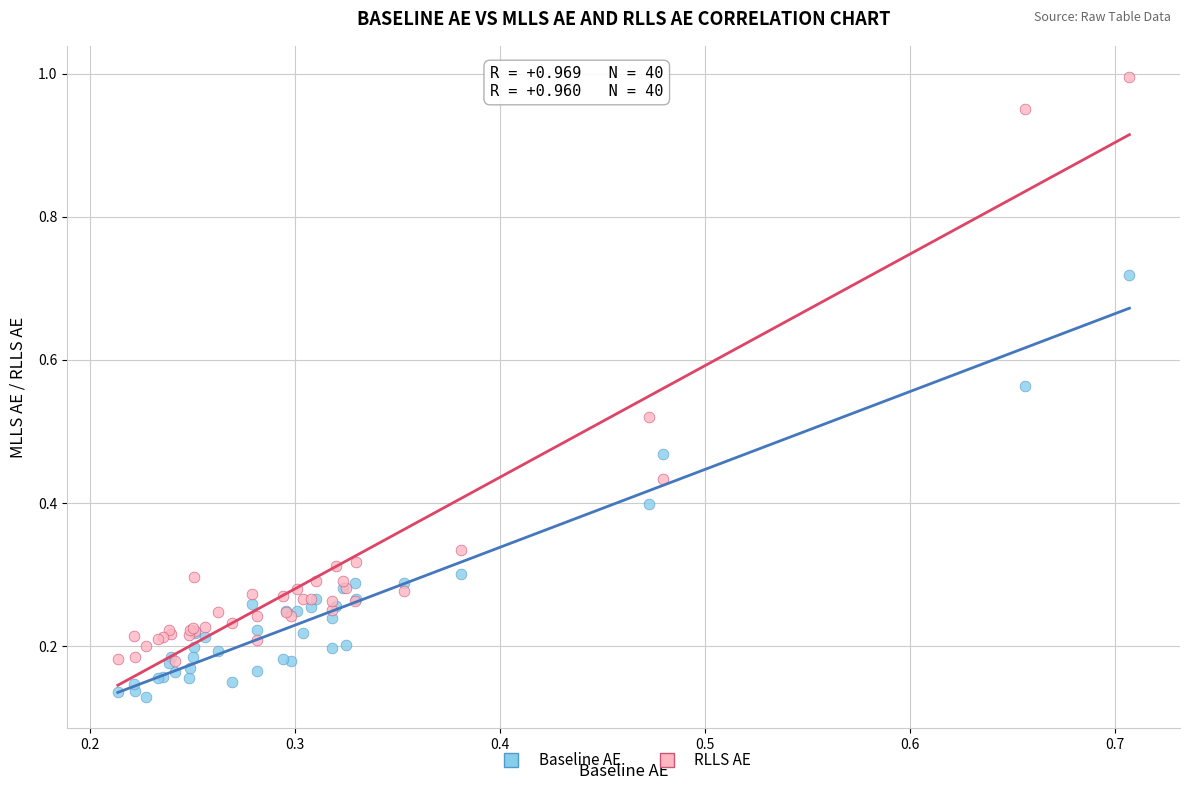

What are all the series names shown in the legend?

Baseline AE, RLLS AE